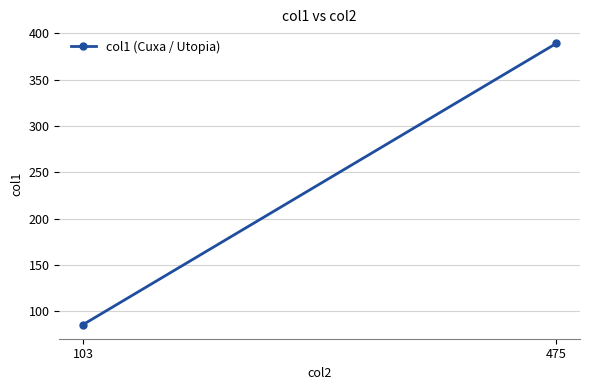

Reading right to left, list all the values displayed in this chart.

475=389.0	103=85.5